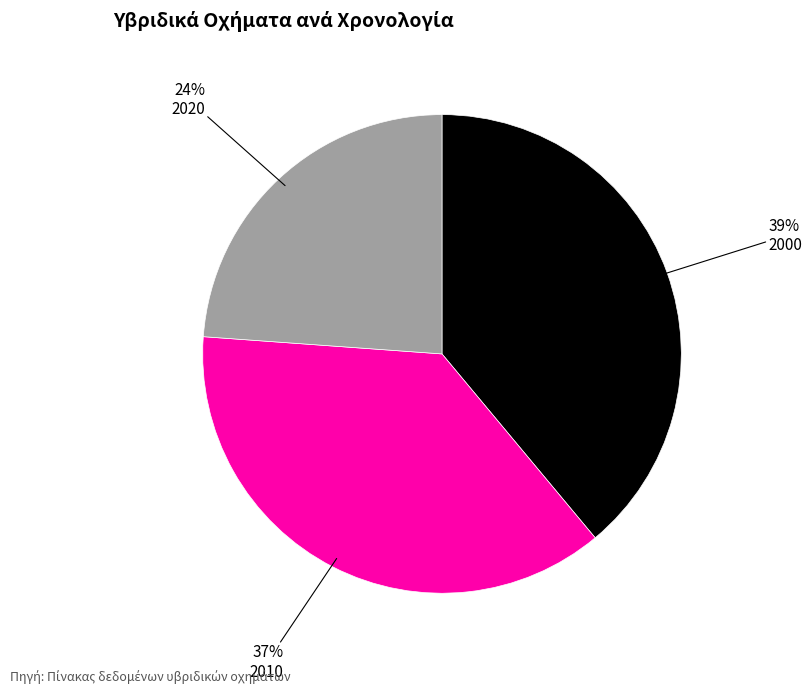

What percentage is the 2000 slice, to the nearest percent?

39%